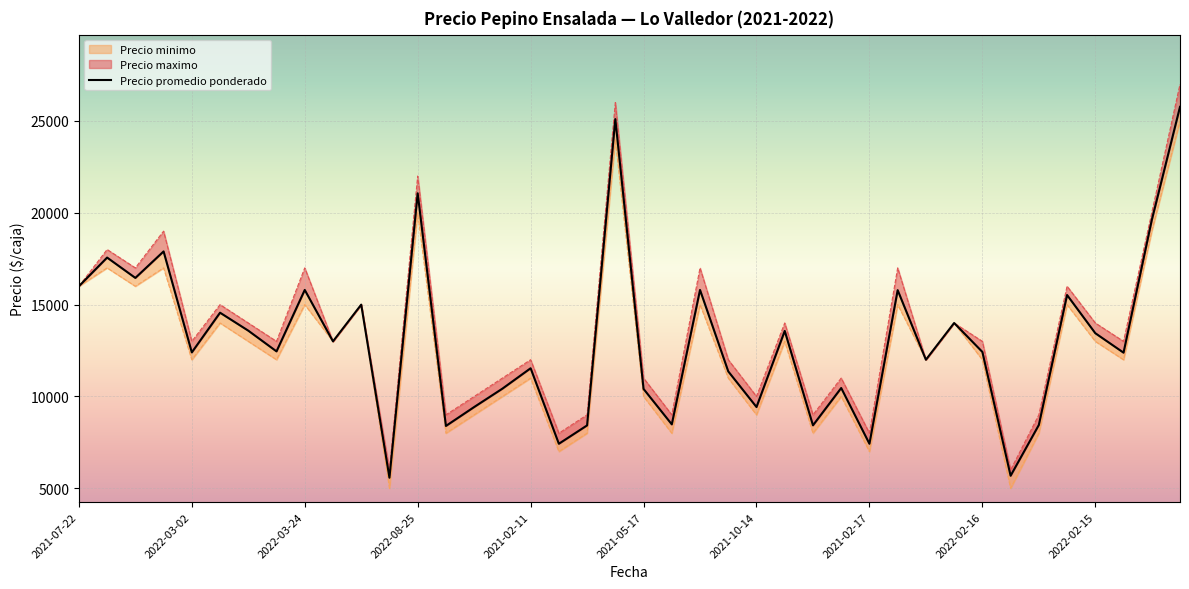

Read the value at 39, to the nearest 50.

25750